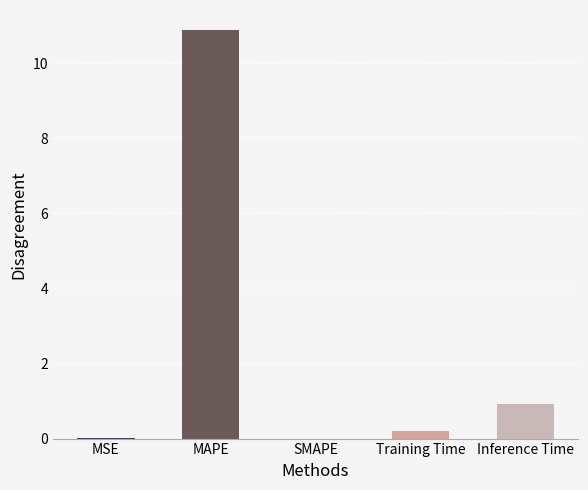

What is the difference between the values at Inference Time and MAPE?

10.0